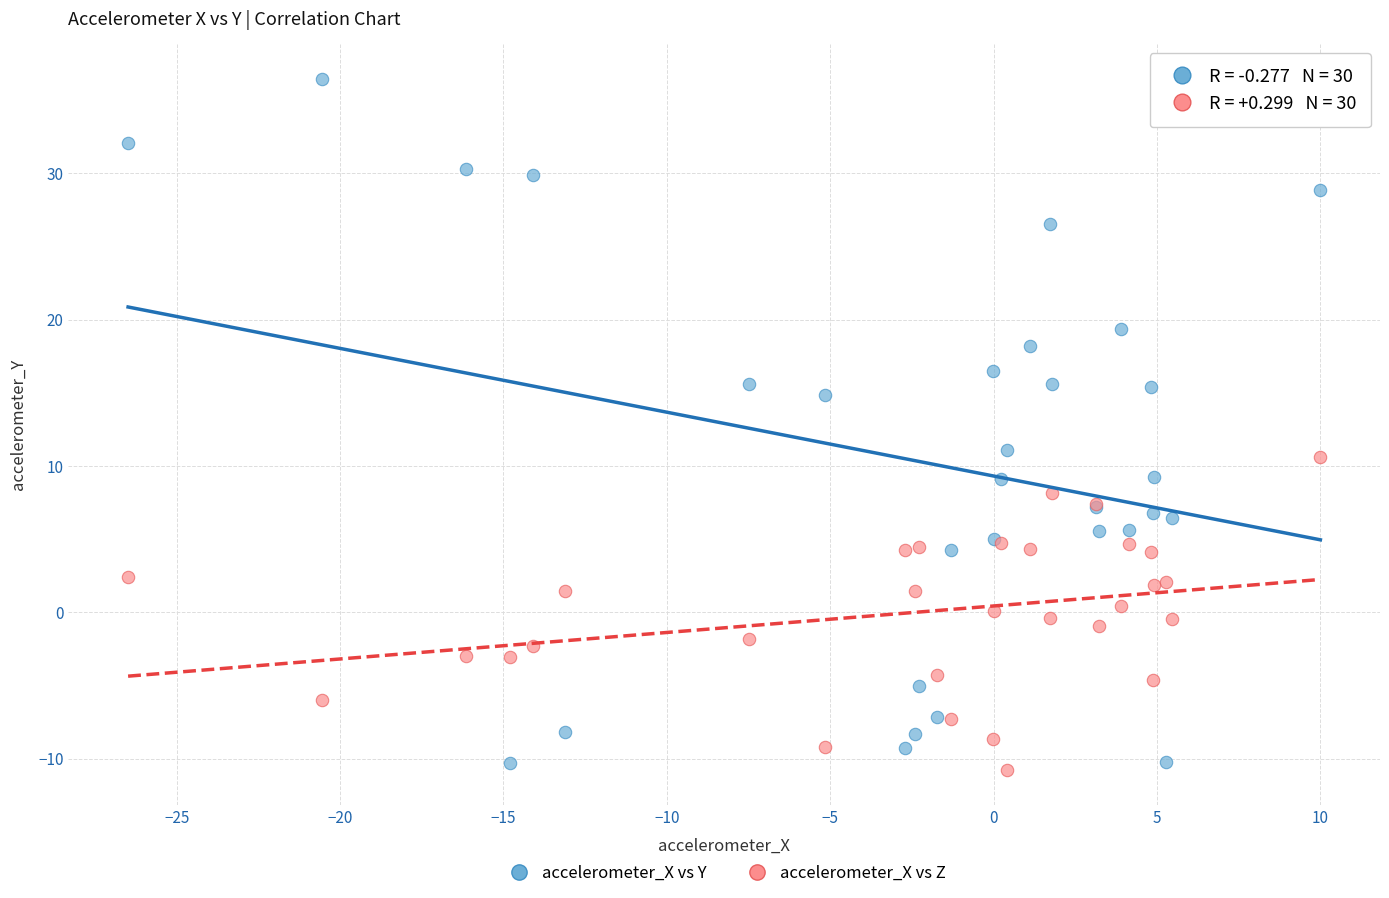

Which series contains the highest Y value?

accelerometer_X vs Y